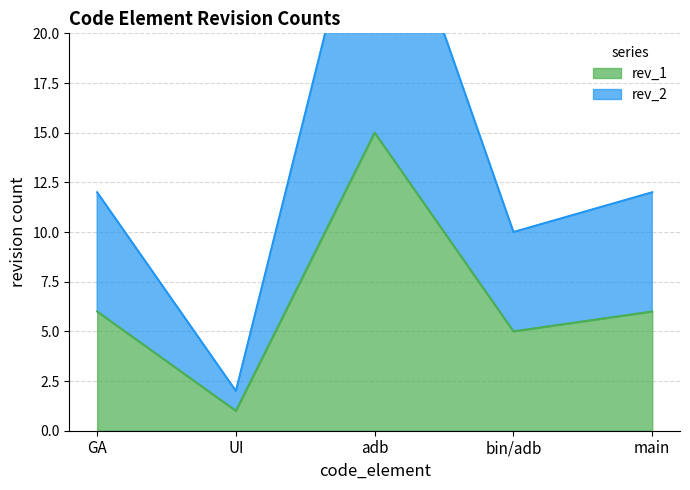

Is it true that rev_1 equals 17 at GA?

False